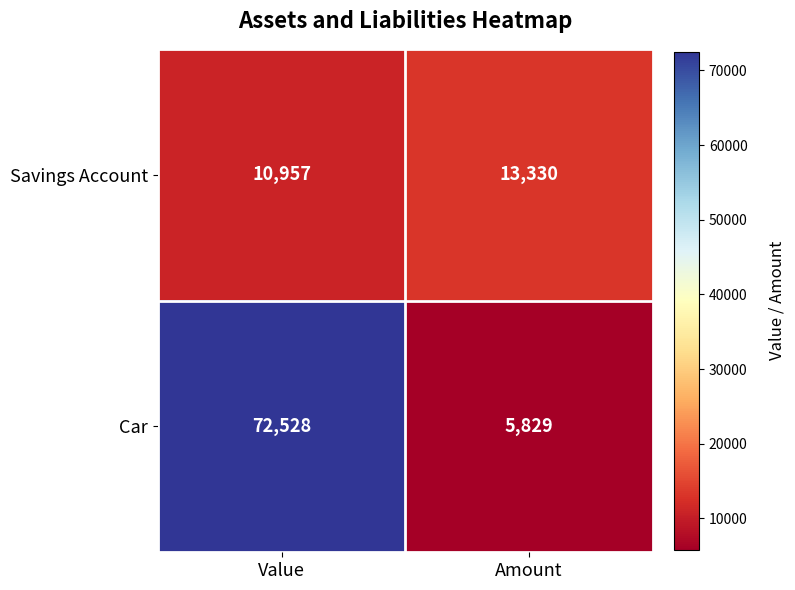

What is the sum of the Savings Account values at Amount and Value?

24287